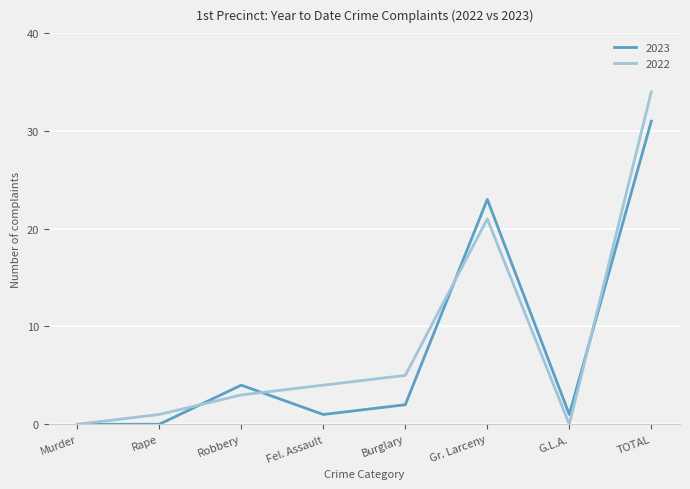

True or false: 2022 has a value of 5 at Robbery.

False